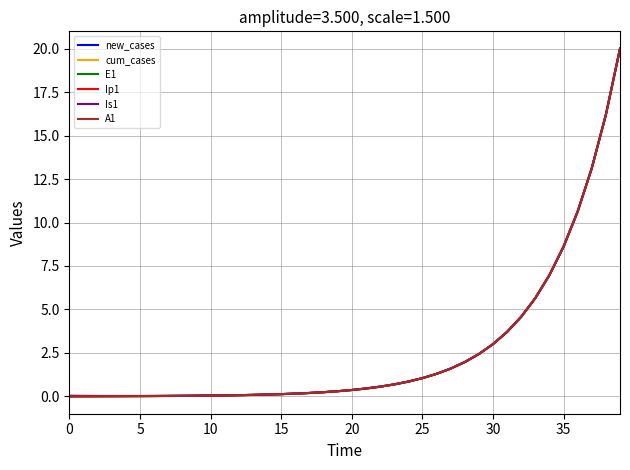

What is the highest value of the E1 series?

20.0